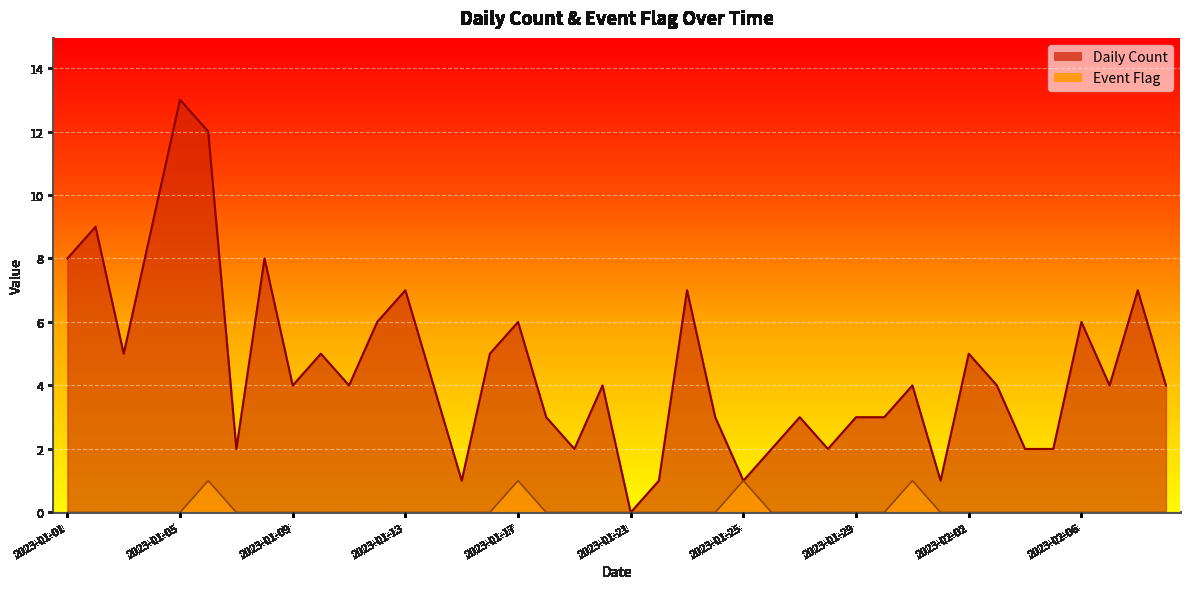

Reading right to left, list all the values displayed in this chart.

Daily Count: 2023-02-09=4	2023-02-08=7	2023-02-07=4	2023-02-06=6	2023-02-05=2	2023-02-04=2	2023-02-03=4	2023-02-02=5	2023-02-01=1	2023-01-31=4	2023-01-30=3	2023-01-29=3	2023-01-28=2	2023-01-27=3	2023-01-26=2	2023-01-25=1	2023-01-24=3	2023-01-23=7	2023-01-22=1	2023-01-21=0	2023-01-20=4	2023-01-19=2	2023-01-18=3	2023-01-17=6	2023-01-16=5	2023-01-15=1	2023-01-14=4	2023-01-13=7	2023-01-12=6	2023-01-11=4	2023-01-10=5	2023-01-09=4	2023-01-08=8	2023-01-07=2	2023-01-06=12	2023-01-05=13	2023-01-04=9	2023-01-03=5	2023-01-02=9	2023-01-01=8
Event Flag: 2023-02-09=0	2023-02-08=0	2023-02-07=0	2023-02-06=0	2023-02-05=0	2023-02-04=0	2023-02-03=0	2023-02-02=0	2023-02-01=0	2023-01-31=1	2023-01-30=0	2023-01-29=0	2023-01-28=0	2023-01-27=0	2023-01-26=0	2023-01-25=1	2023-01-24=0	2023-01-23=0	2023-01-22=0	2023-01-21=0	2023-01-20=0	2023-01-19=0	2023-01-18=0	2023-01-17=1	2023-01-16=0	2023-01-15=0	2023-01-14=0	2023-01-13=0	2023-01-12=0	2023-01-11=0	2023-01-10=0	2023-01-09=0	2023-01-08=0	2023-01-07=0	2023-01-06=1	2023-01-05=0	2023-01-04=0	2023-01-03=0	2023-01-02=0	2023-01-01=0